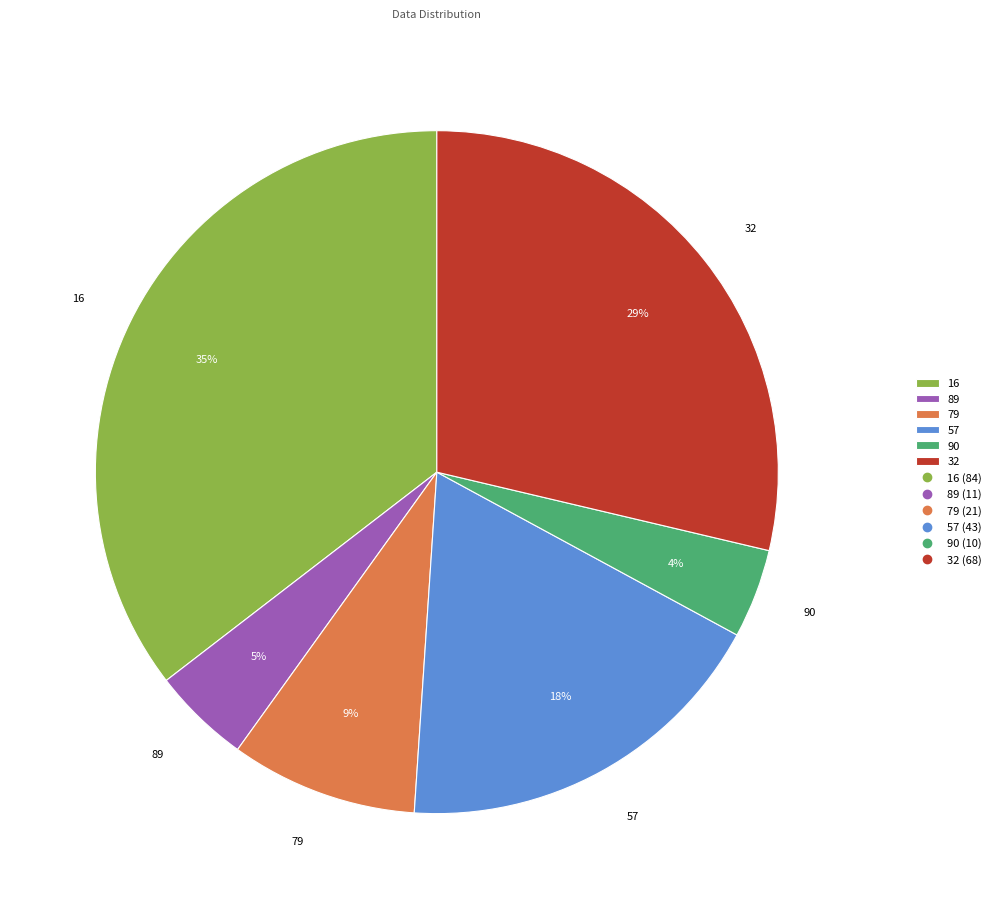

Is there a majority slice in this chart?

No